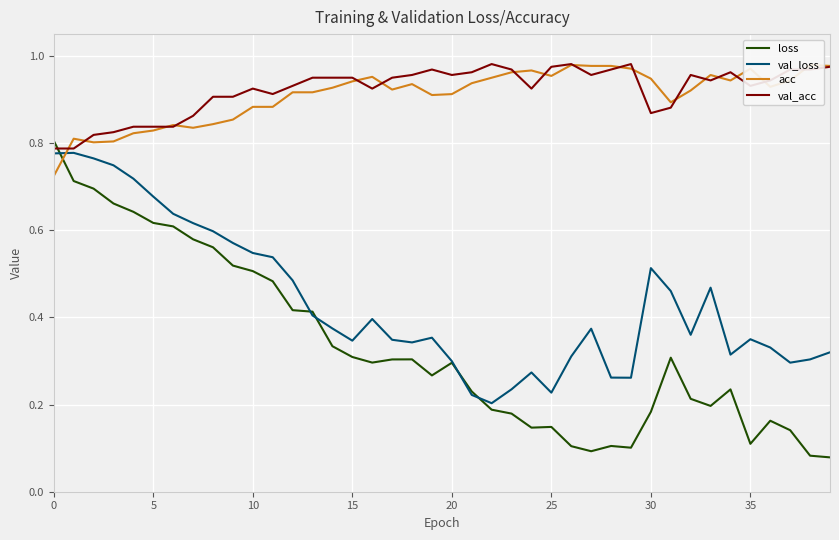

Does the chart display data point markers on the line(s)?

No